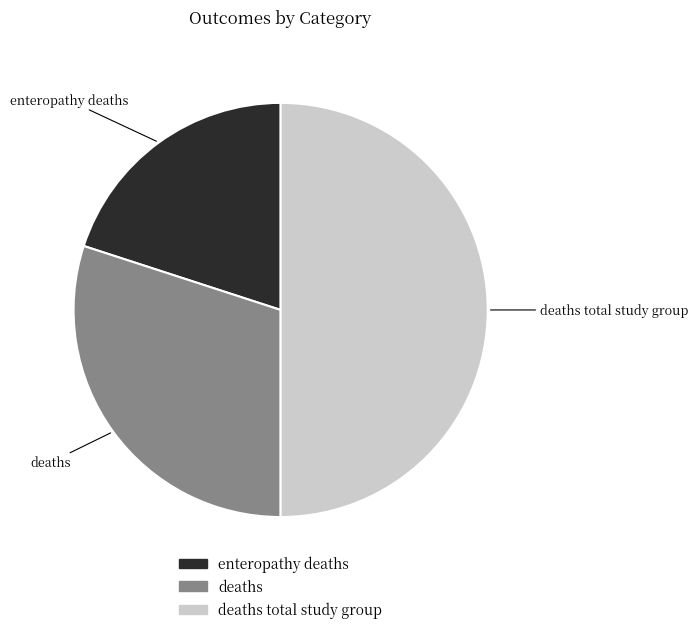

How many segments does this pie chart have?

3